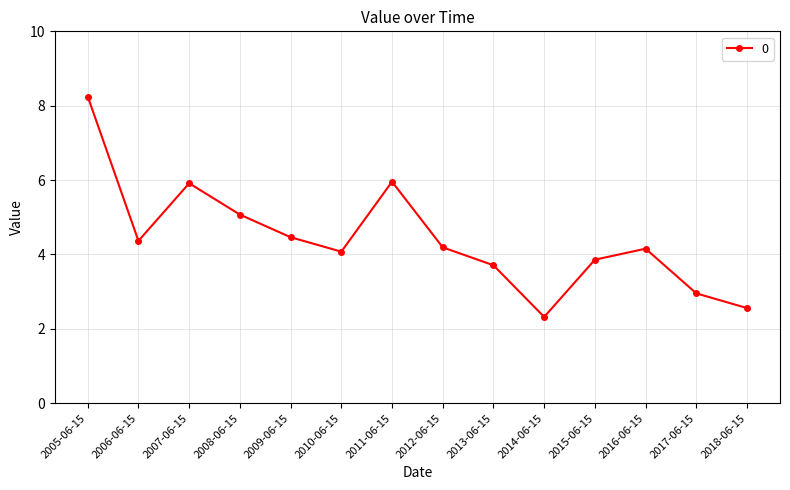

Between 2018-06-15 and 2008-06-15, which is larger?

2008-06-15